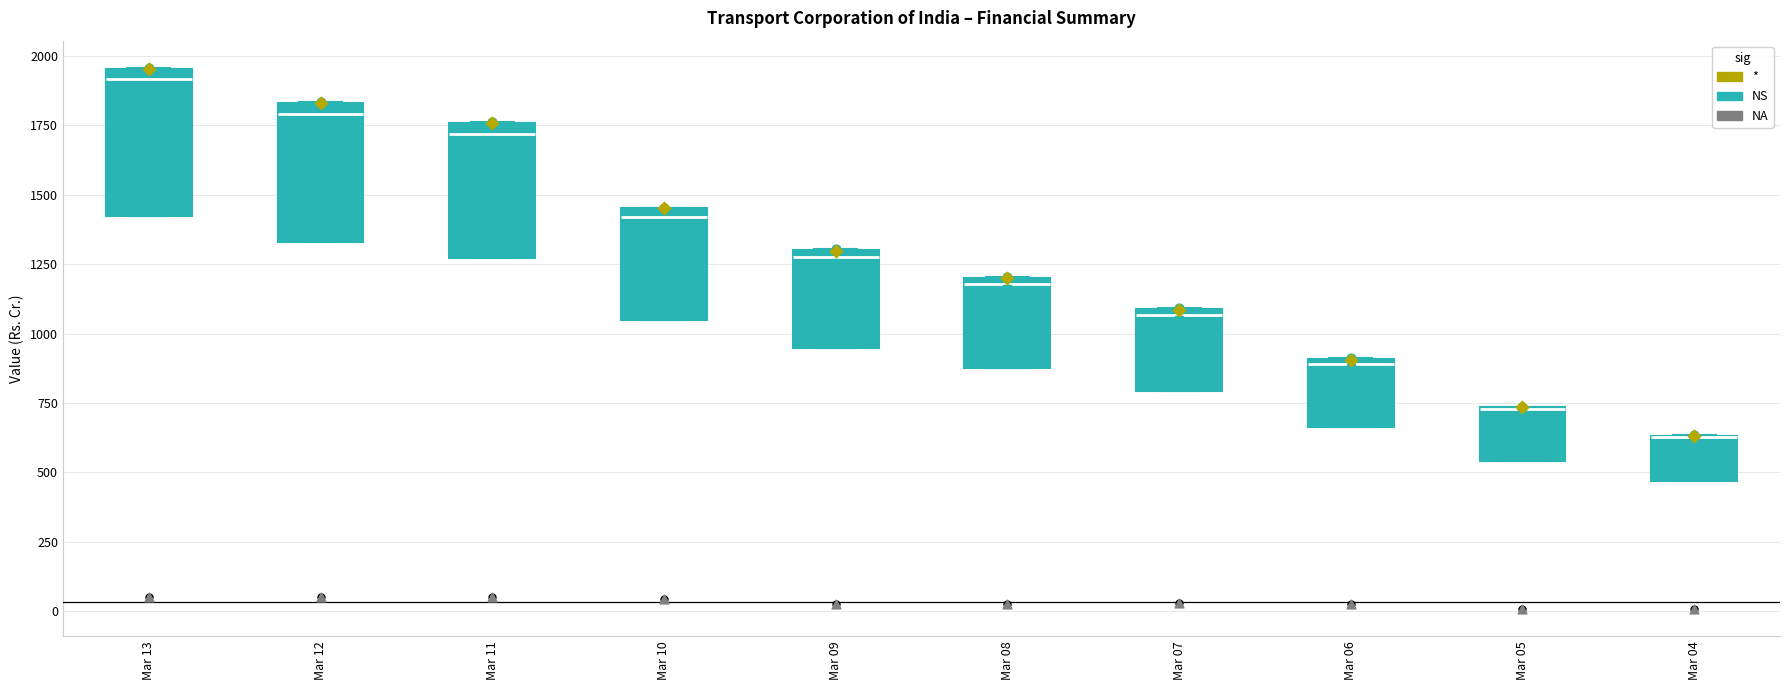

Reading left to right, read every box against the y-axis: the position of its median line, the range the box covers, and the ends of its whiskers. The values are not printed on the chart, so give them approximately, as read against the axis.

Mar 13: median 1900, box 1400 to 1950, whiskers 1400 to 1950
Mar 12: median 1800, box 1350 to 1850, whiskers 1350 to 1850
Mar 11: median 1700, box 1250 to 1750, whiskers 1250 to 1750
Mar 10: median 1400, box 1050 to 1450, whiskers 1050 to 1450
Mar 09: median 1300 (just below the box's upper edge), box 950 to 1300, whiskers 950 to 1300
Mar 08: median 1200 (just below the box's upper edge), box 900 to 1200, whiskers 900 to 1200
Mar 07: median 1050, box 800 to 1100, whiskers 800 to 1100
Mar 06: median 900 (just below the box's upper edge), box 650 to 900, whiskers 650 to 900
Mar 05: median 750 (drawn on the box's upper edge), box 550 to 750, whiskers 550 to 750
Mar 04: median 650 (drawn on the box's upper edge), box 450 to 650, whiskers 450 to 650